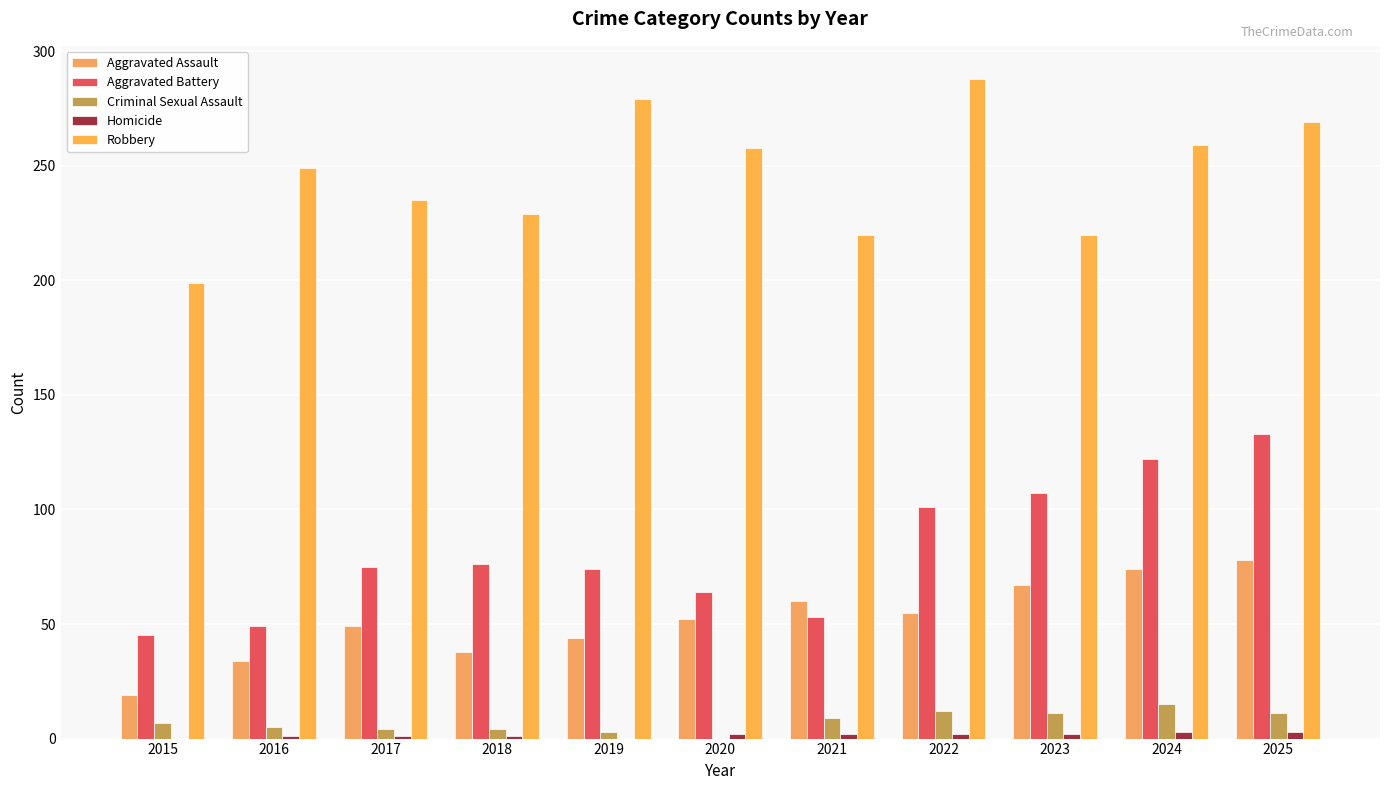

Which series has the largest range (max minus min)?

Robbery